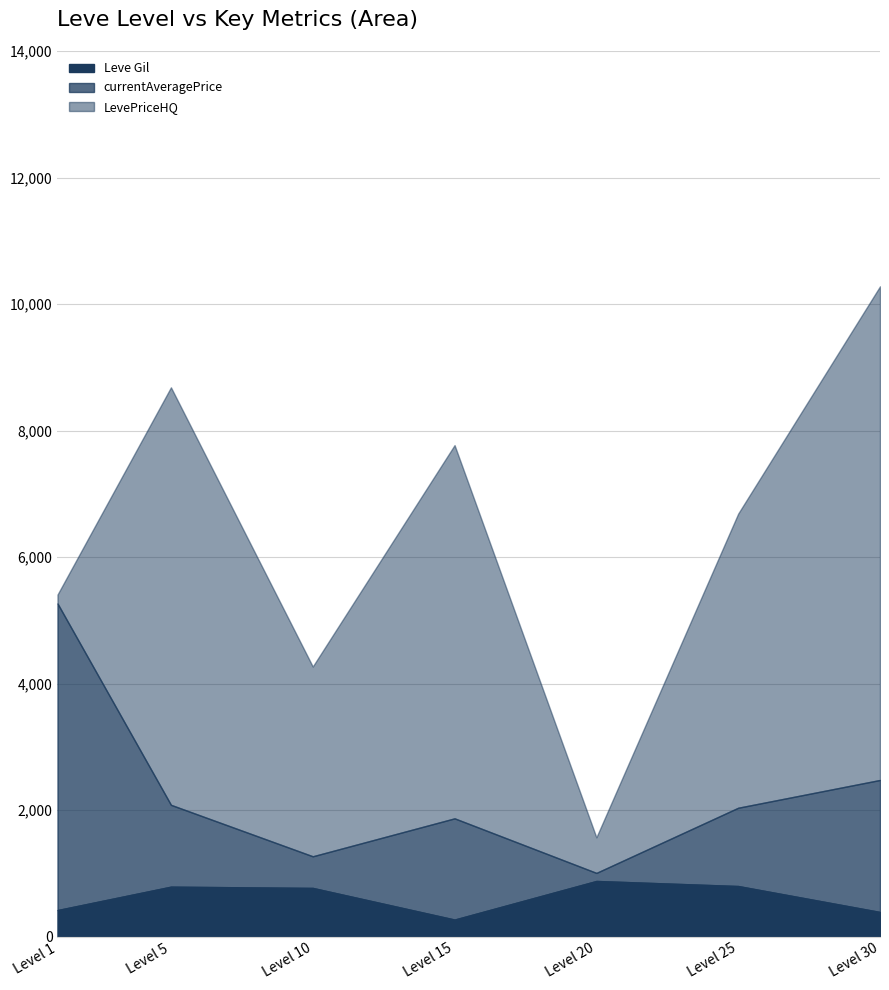

What is the difference between the second highest and minimum values in the Leve Gil series?

530.0